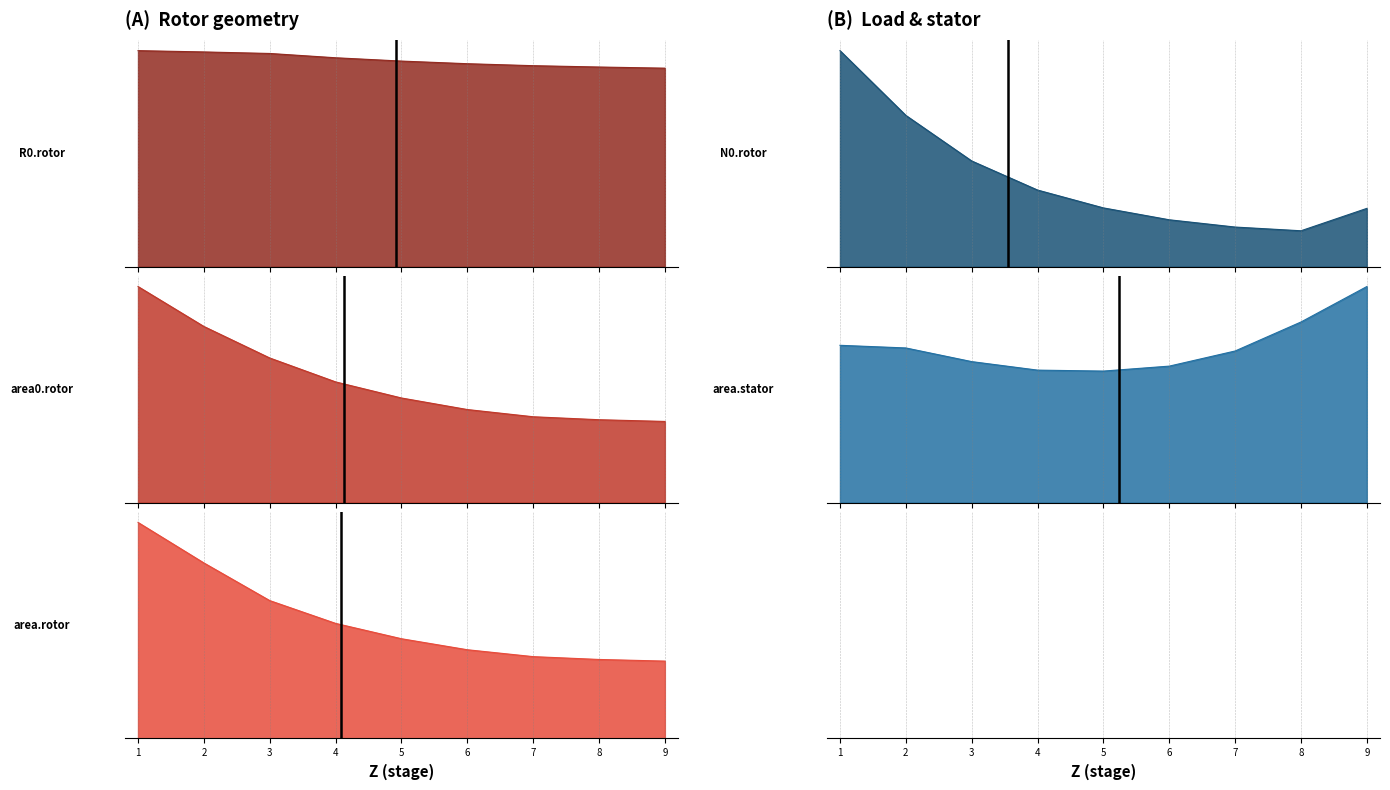

Between 2 and 4, which series saw the biggest shift?

N0.rotor